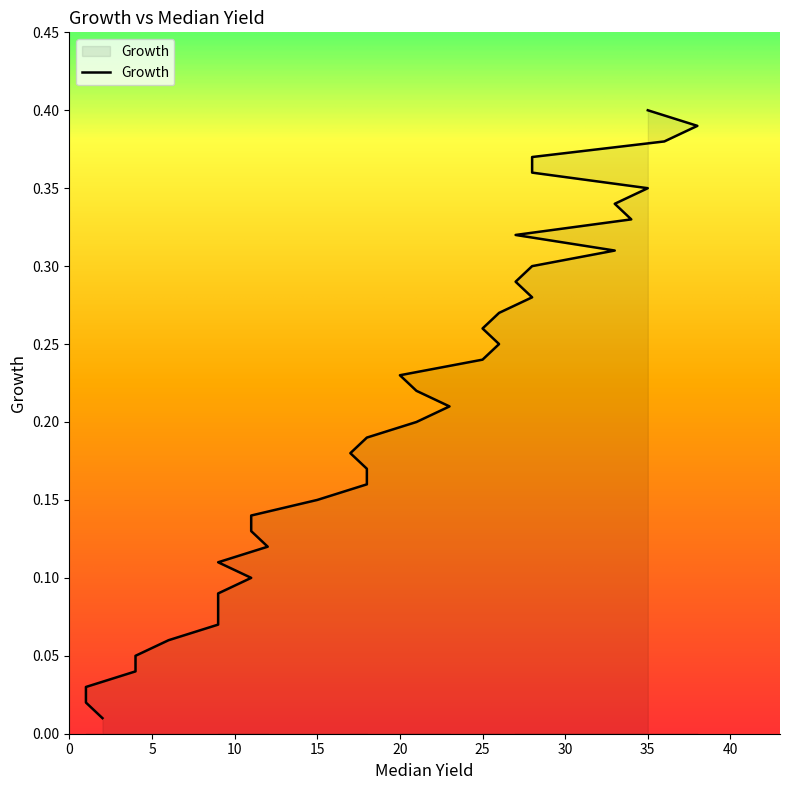

What is the label of the 38th point from the left?

36